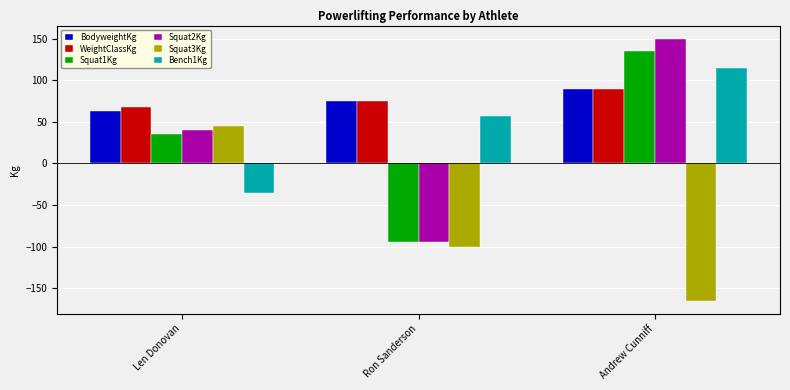

How many bars are there in total?

18